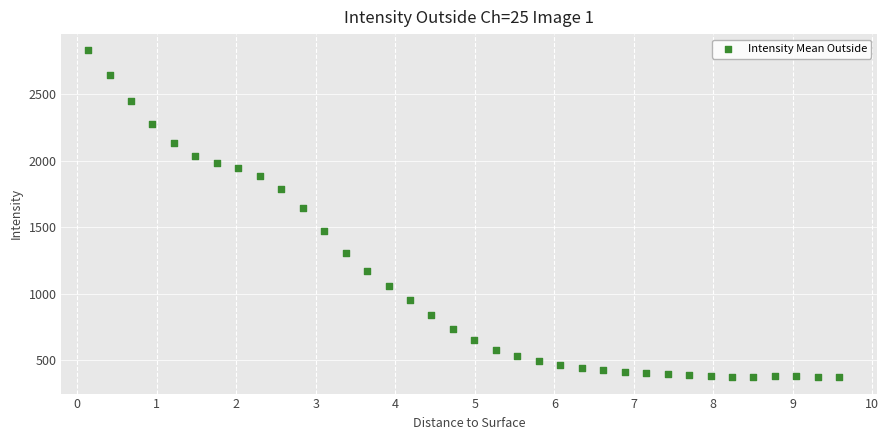

What Y value in the scatter plot is closest to 1601?

1644.0